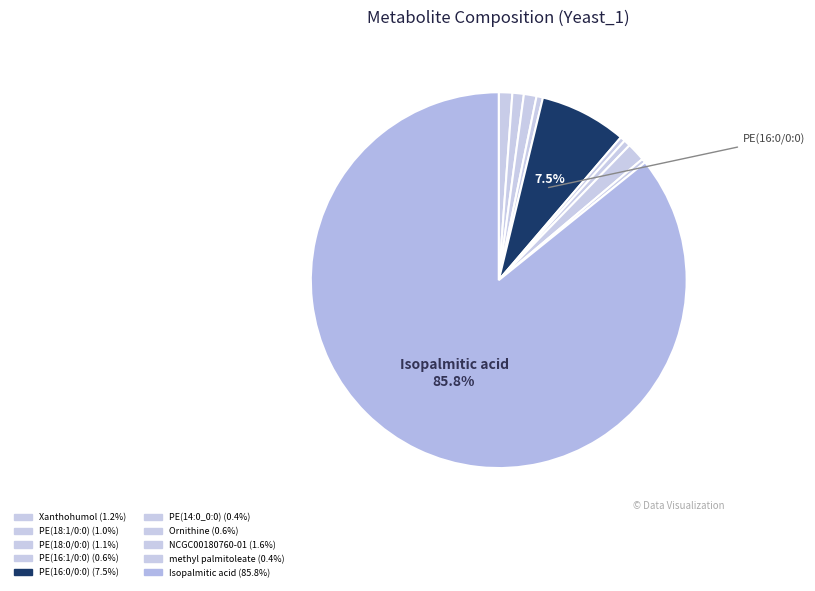

Does PE(16:0/0:0) account for over 50% of the chart?

No